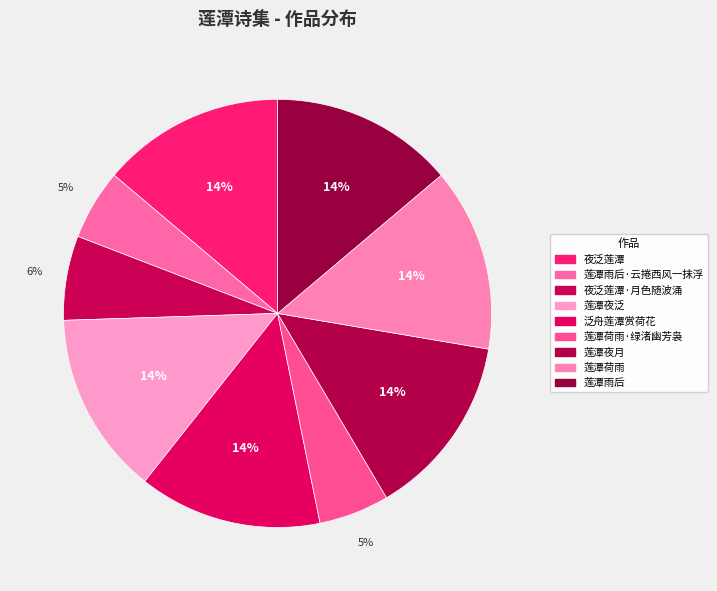

Is the sum of 夜泛莲潭 and 莲潭雨后·云捲西风一抹浮 greater than half?

No